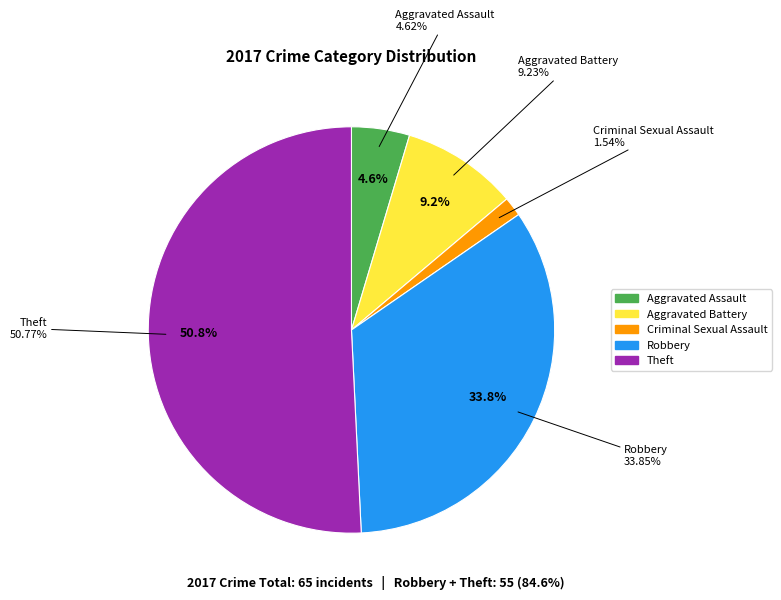

What is the change in value from Aggravated Battery to Theft?

+27